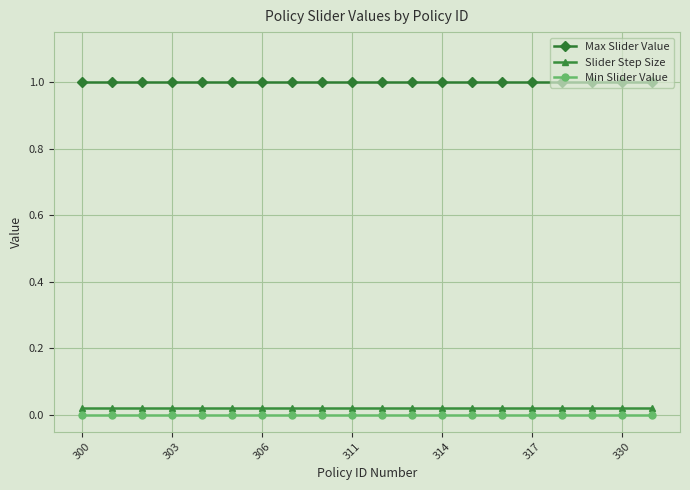

What is the minimum value for Max Slider Value?

1.0